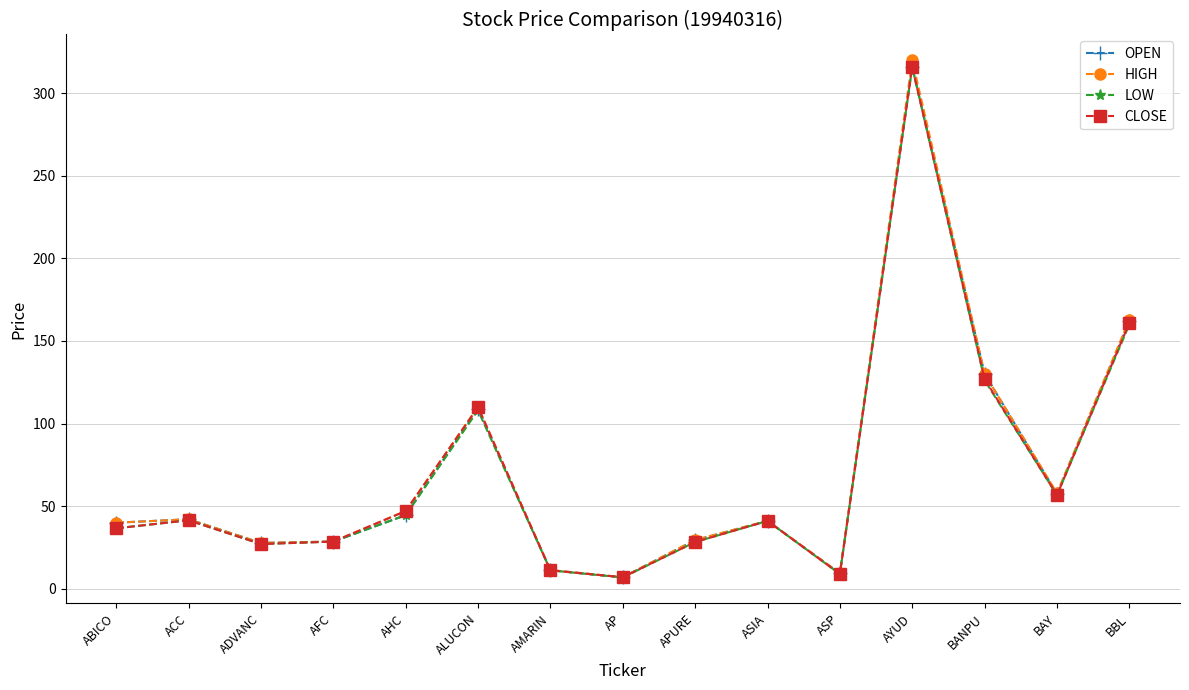

What is the smallest value displayed?

6.7